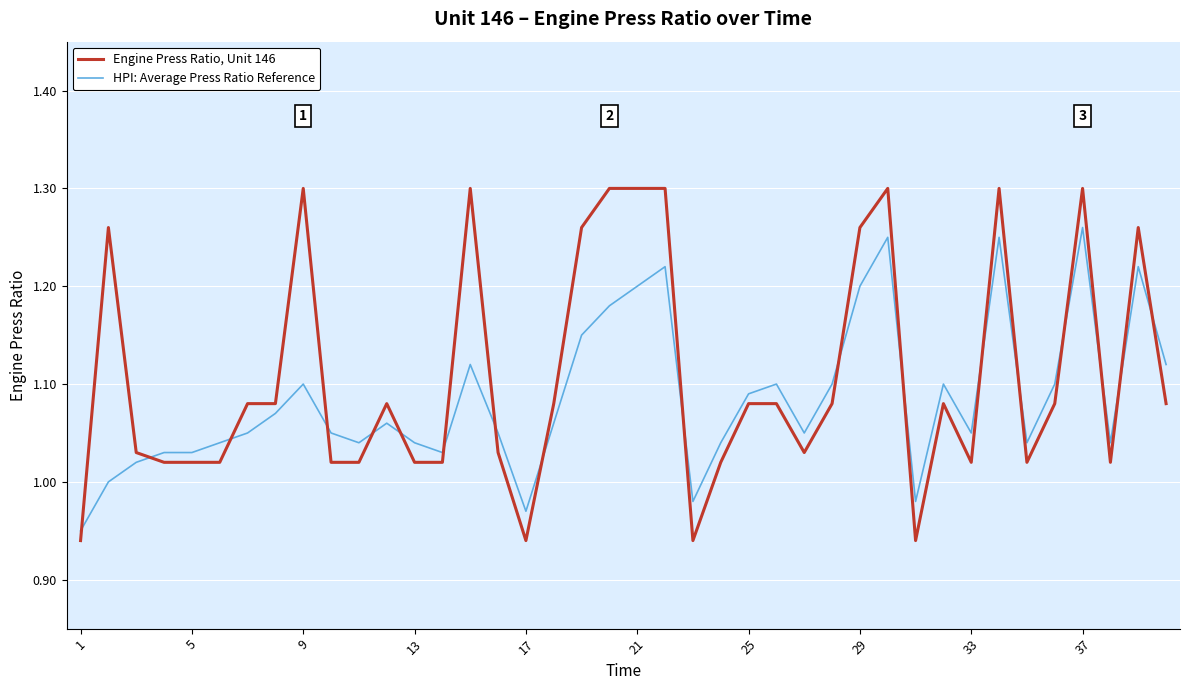

After their last crossing, which series has the higher values: Engine Press Ratio, Unit 146 or HPI: Average Press Ratio Reference?

HPI: Average Press Ratio Reference